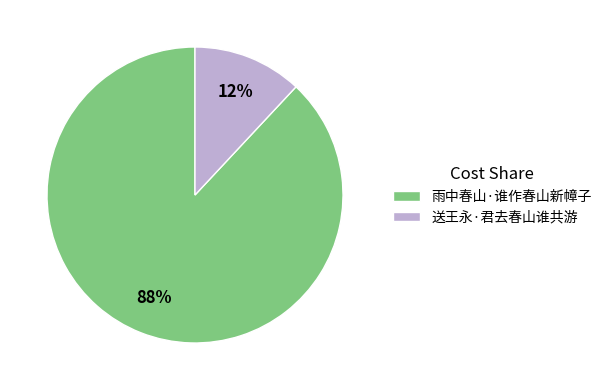

Between 雨中春山·谁作春山新幛子 and 送王永·君去春山谁共游, which is larger?

雨中春山·谁作春山新幛子